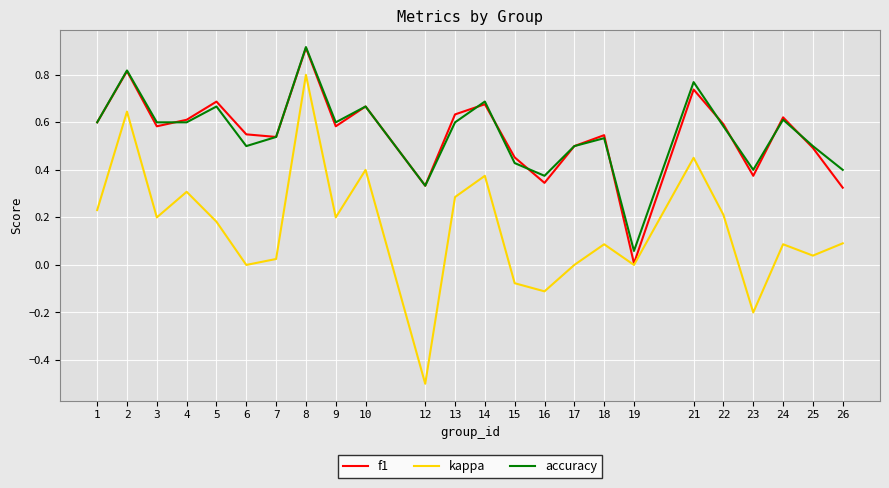

What is the total value across all series at 2?

2.3